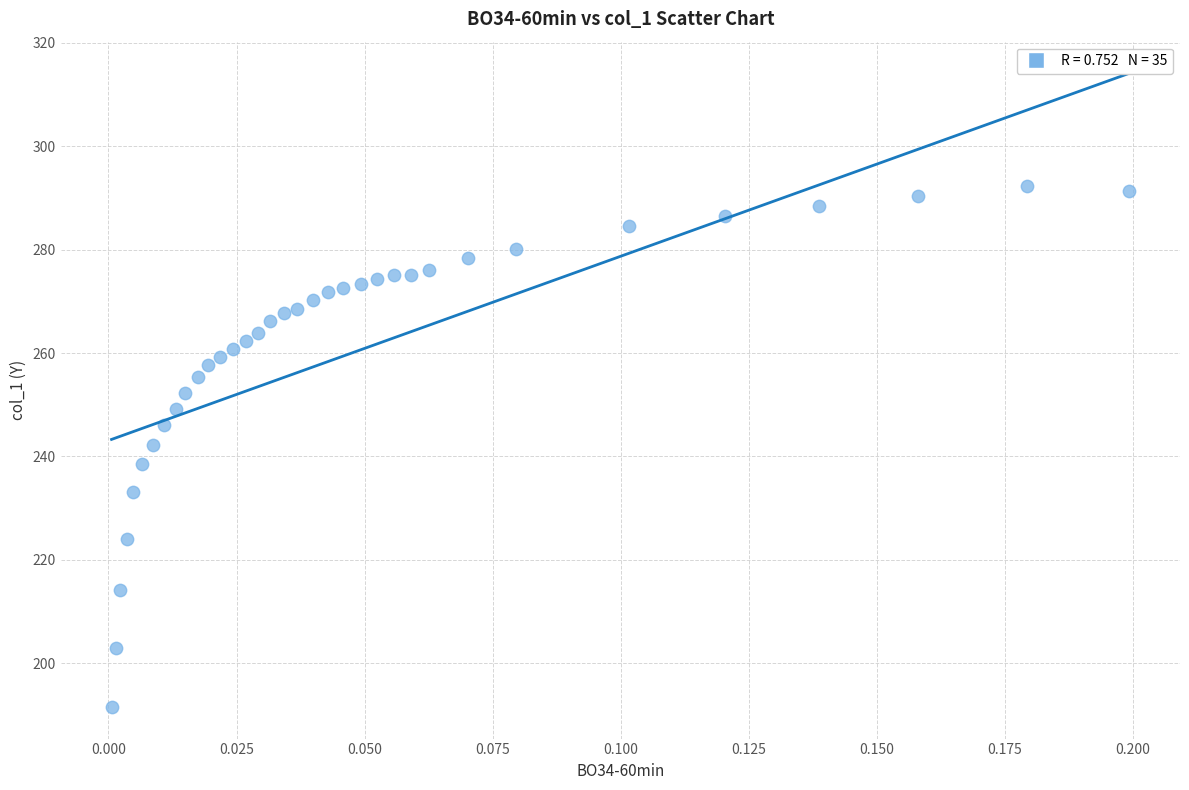

What is the range of Y values (max minus min)?

100.8